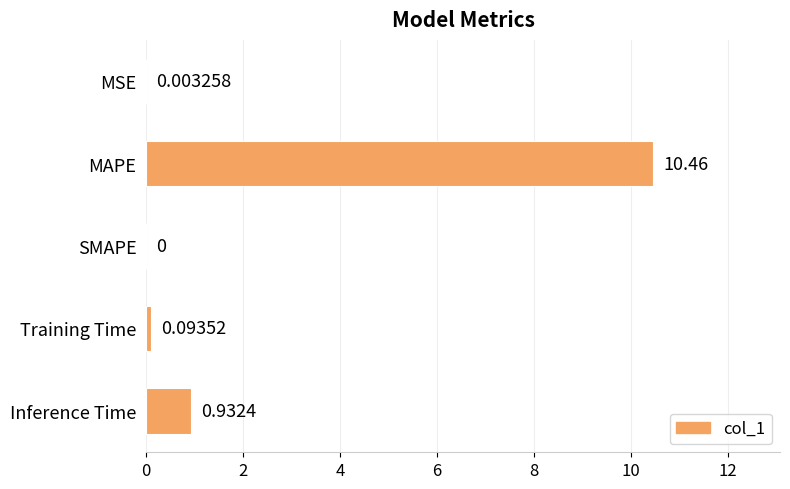

Between Inference Time and MSE, which is larger?

Inference Time